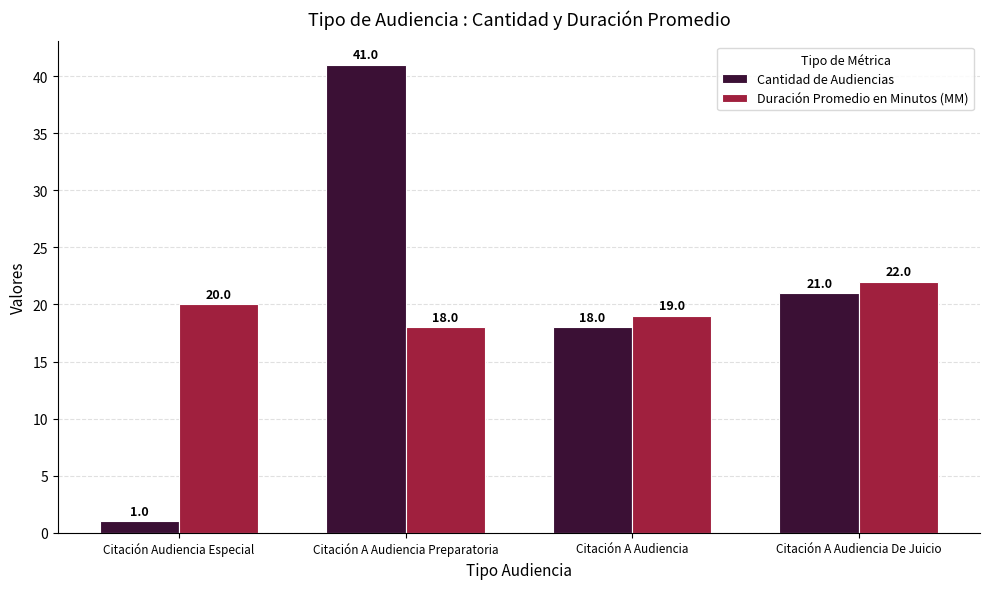

What are all the series names shown in the legend?

Cantidad de Audiencias, Duración Promedio en Minutos (MM)